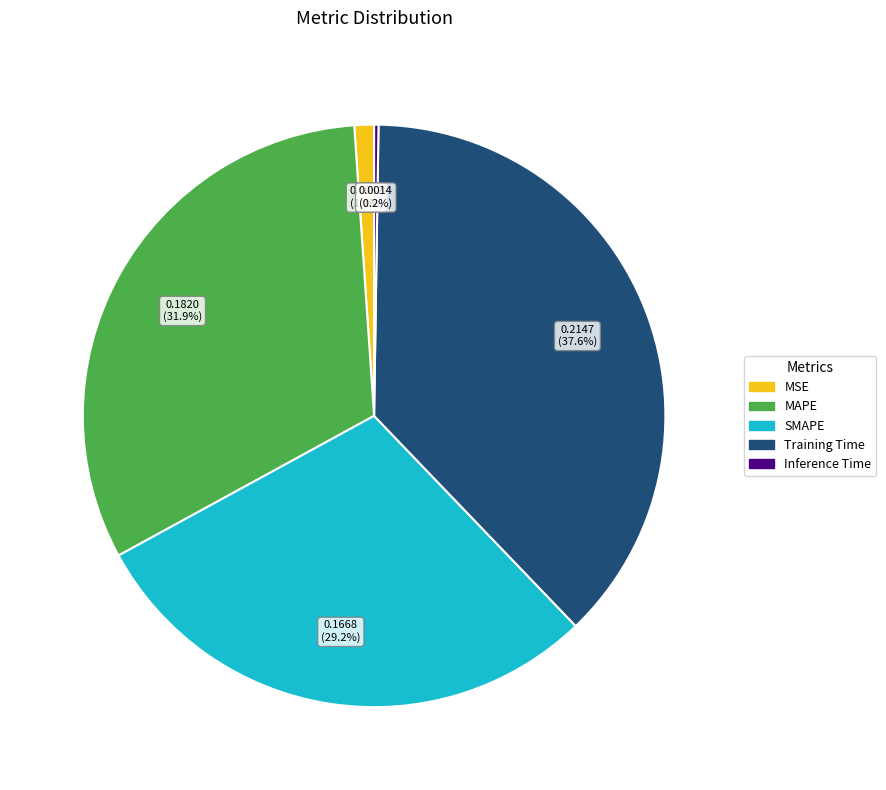

Which has a higher value, Training Time or MSE?

Training Time